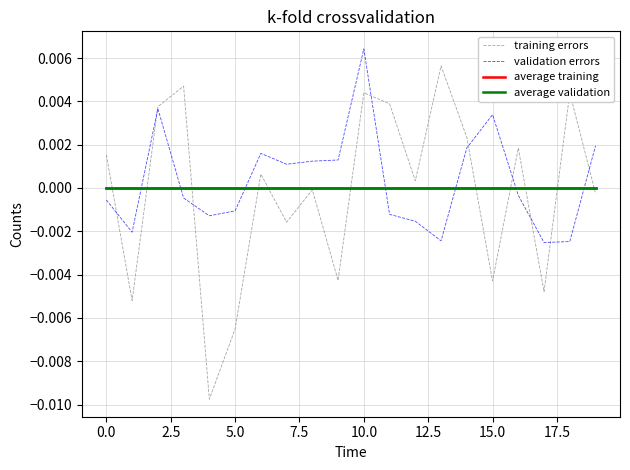

How many lines are shown in the chart?

4